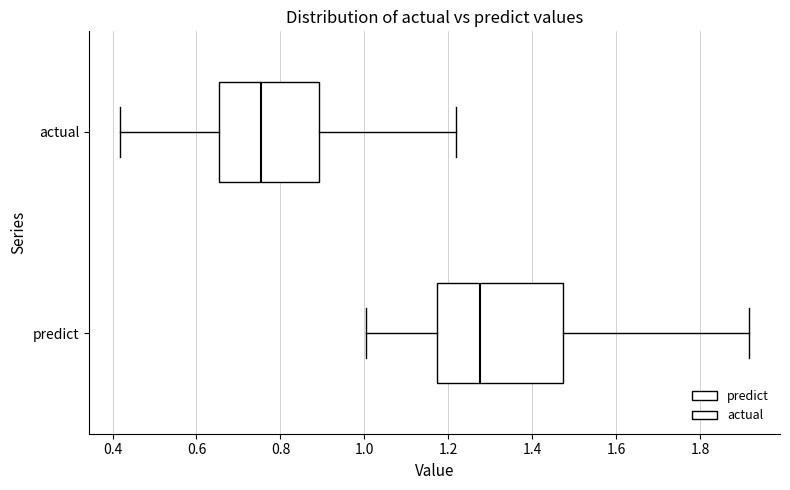

Which box is the widest, from its left edge to its right edge?

predict